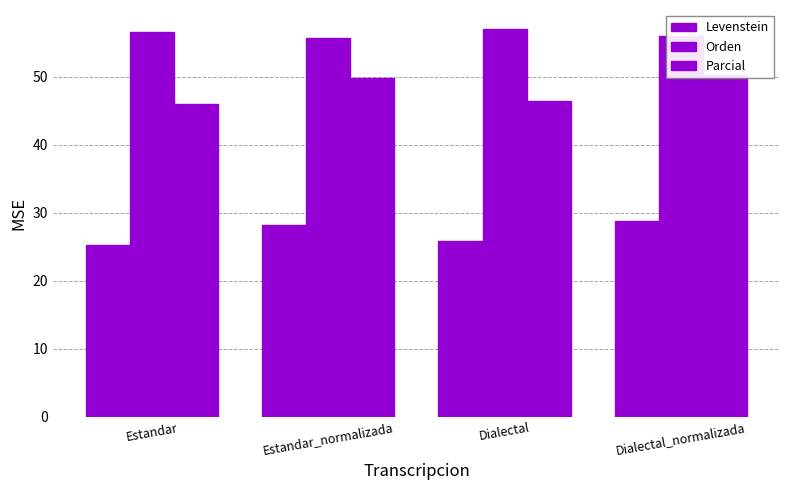

True or false: Levenstein has a value of 49.7 at Estandar_normalizada.

False